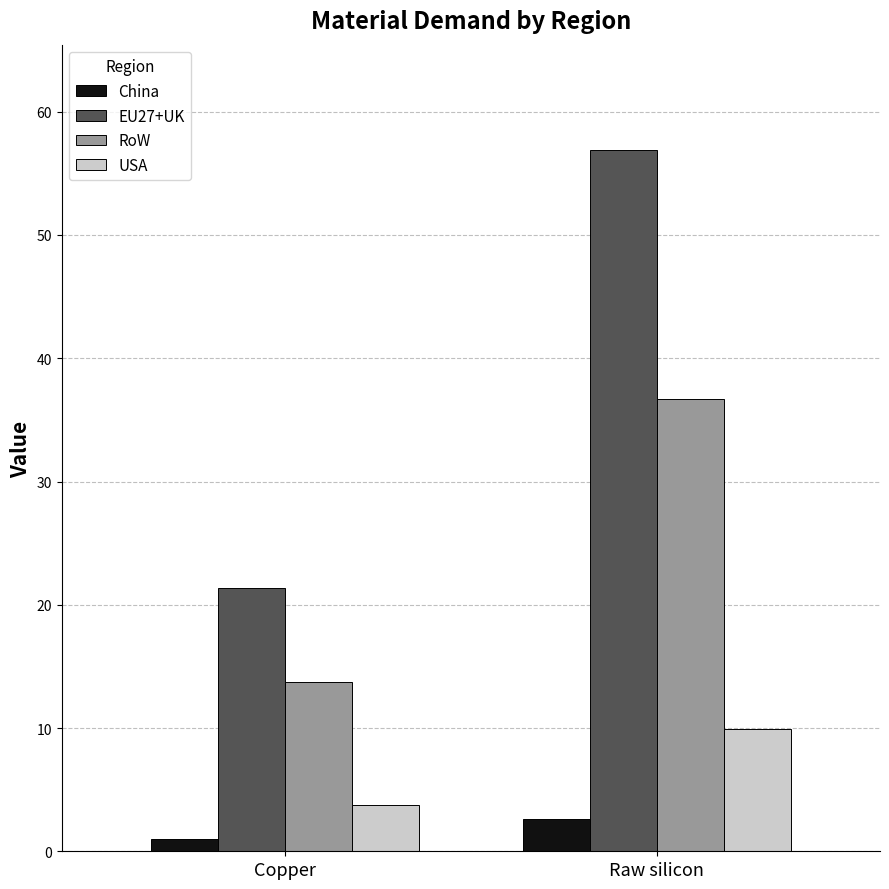

What are all the series names shown in the legend?

China, EU27+UK, RoW, USA